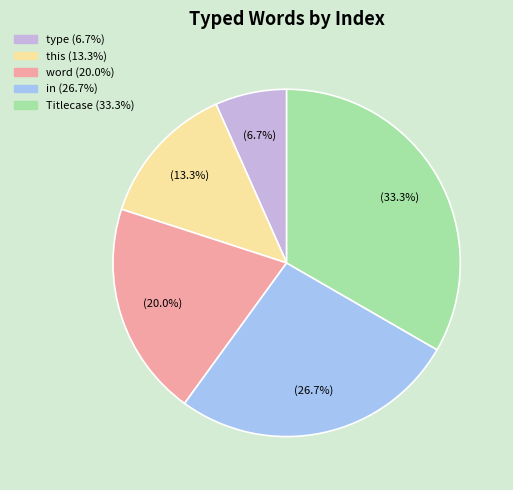

Which has a higher value, in or Titlecase?

Titlecase